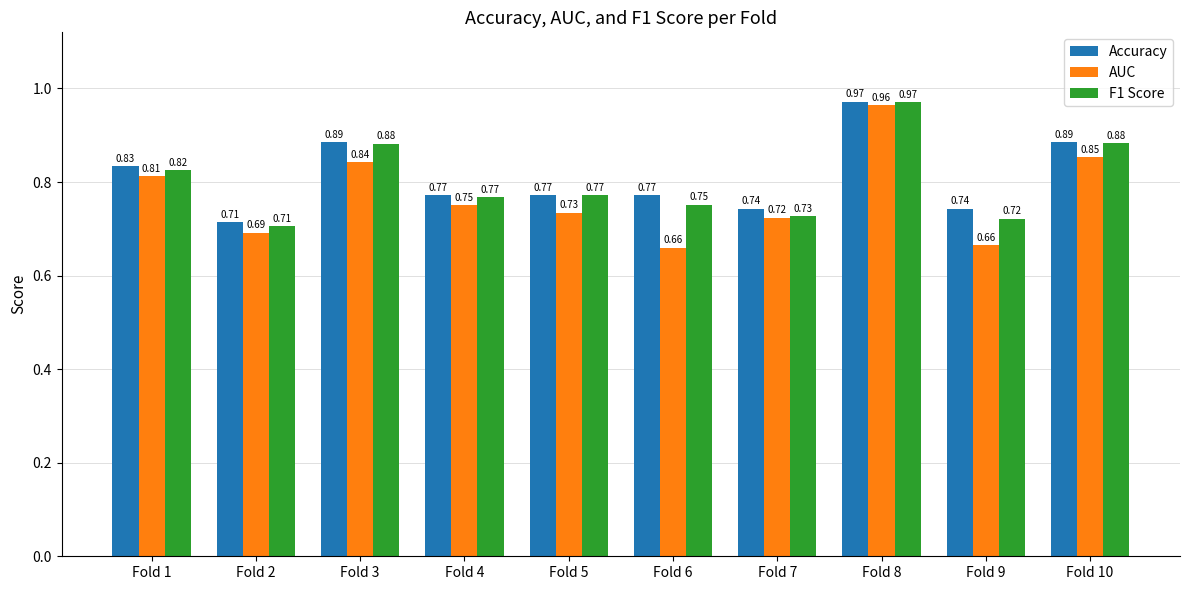

What is the total value across all series at Fold 10?

2.6